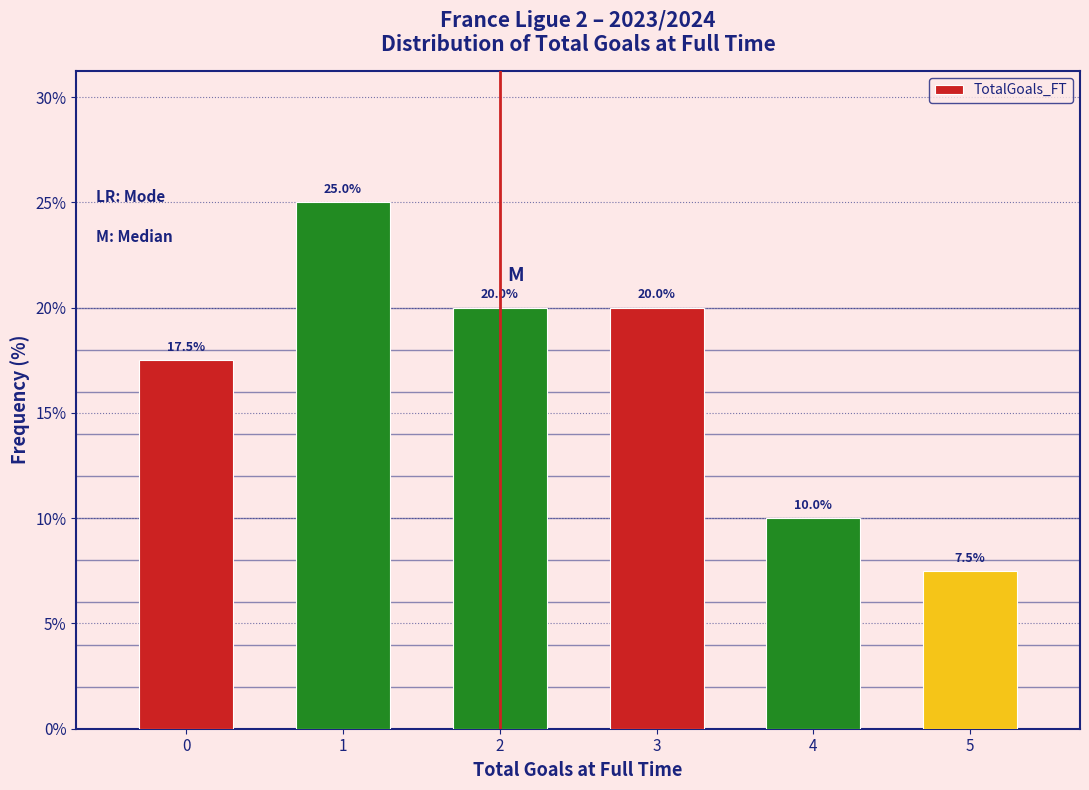

Reading left to right, transcribe this chart: for each bar, give the range it covers on the x-axis and its height.

-0.5 to 0.5: 17.5
0.5 to 1.5: 25.0
1.5 to 2.5: 20.0
2.5 to 3.5: 20.0
3.5 to 4.5: 10.0
4.5 to 5.5: 7.5